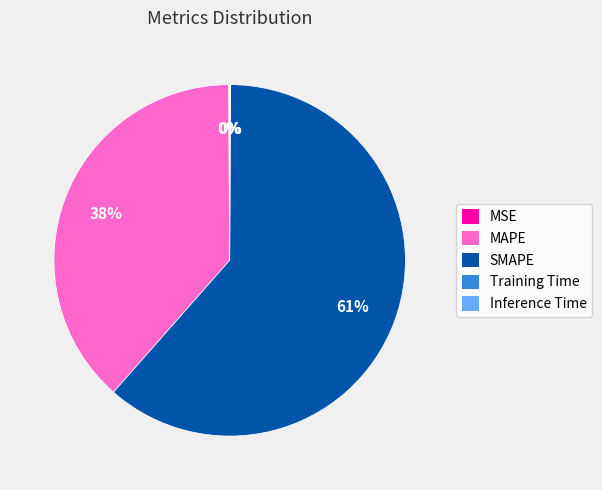

To the nearest percent, what is the average slice percentage?

20%